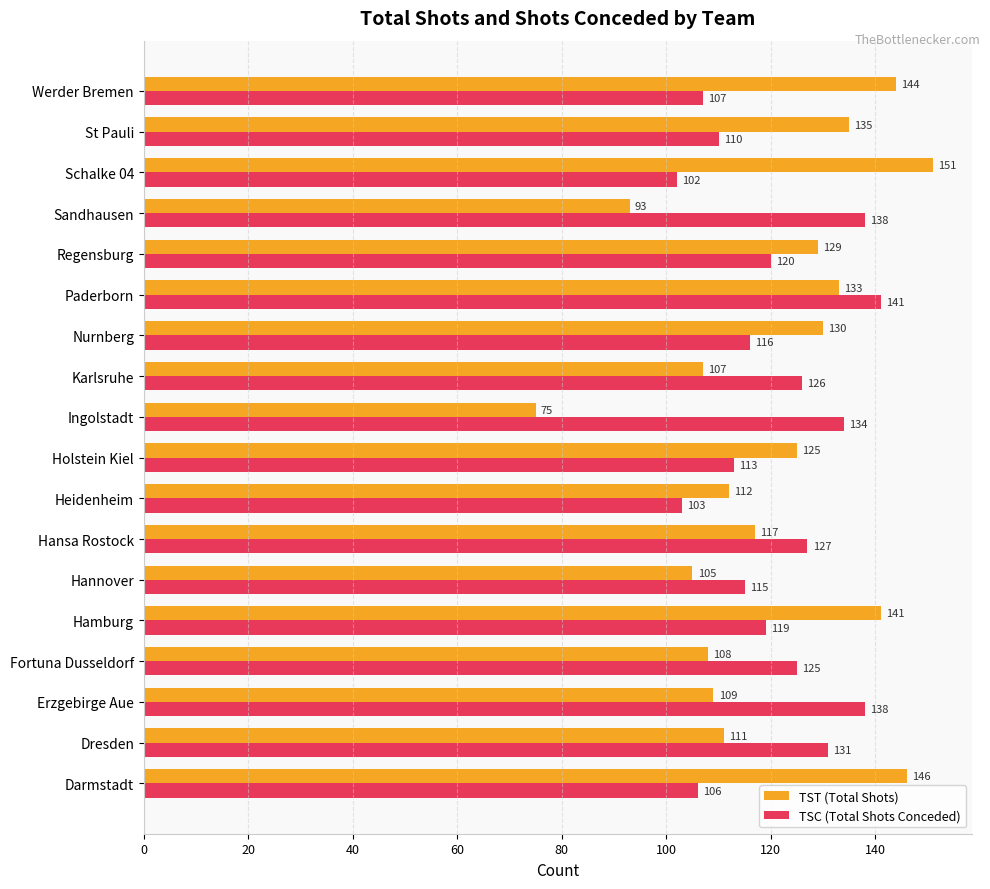

At Darmstadt, list the series in order from largest to smallest.

TST (Total Shots), TSC (Total Shots Conceded)